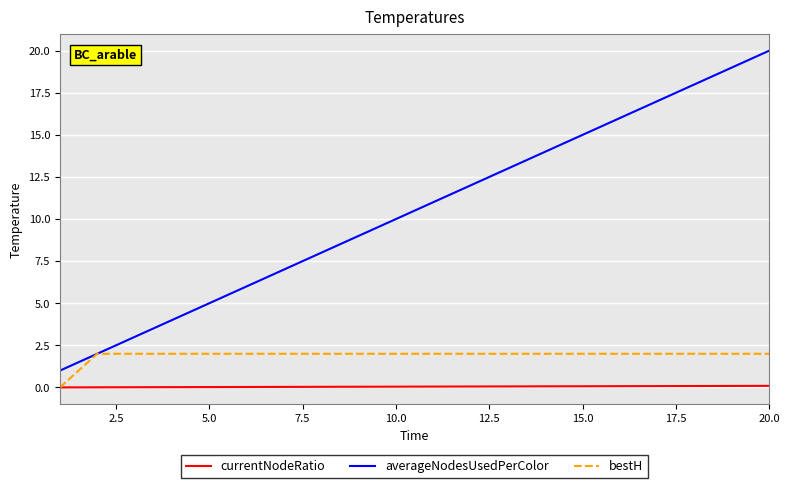

List the series in order of their overall mean, highest first.

averageNodesUsedPerColor, bestH, currentNodeRatio